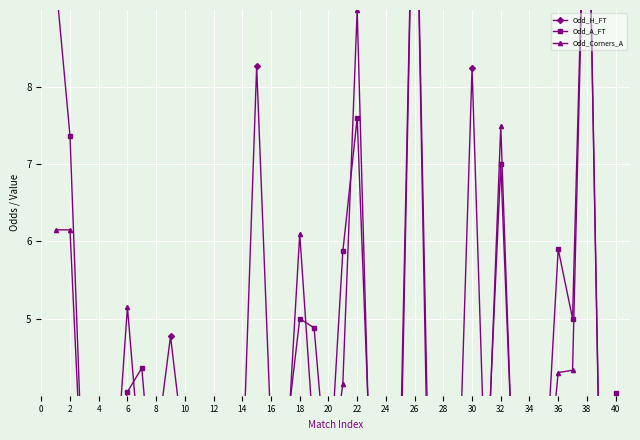

How many interior local valleys does the Odd_Corners_A series have?

11